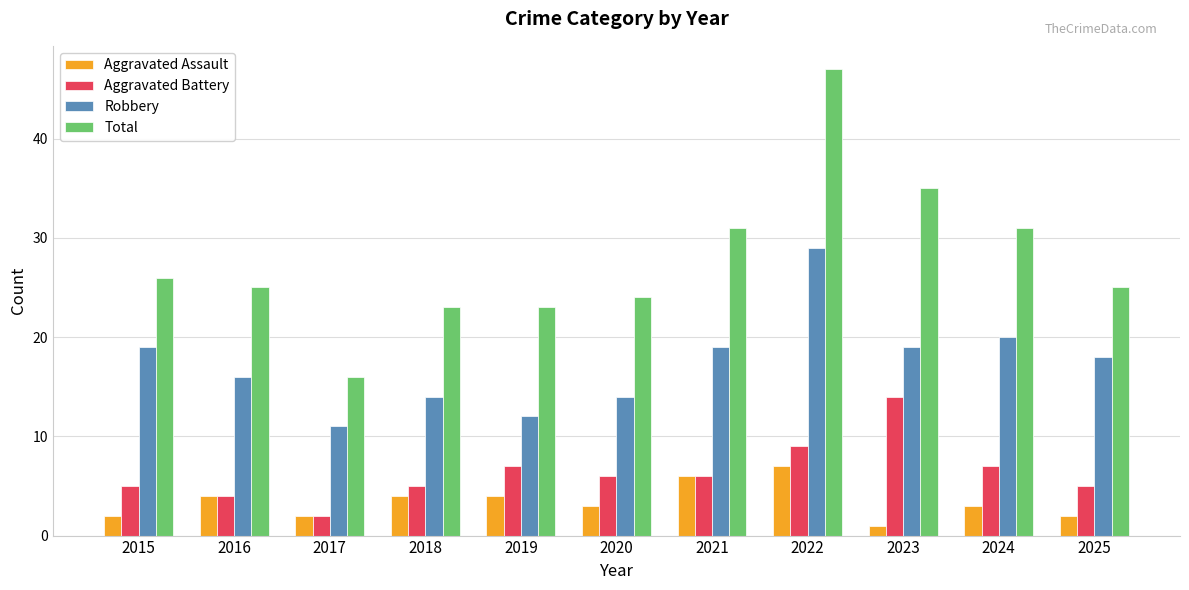

True or false: Aggravated Battery has a value of 11 at 2024.

False